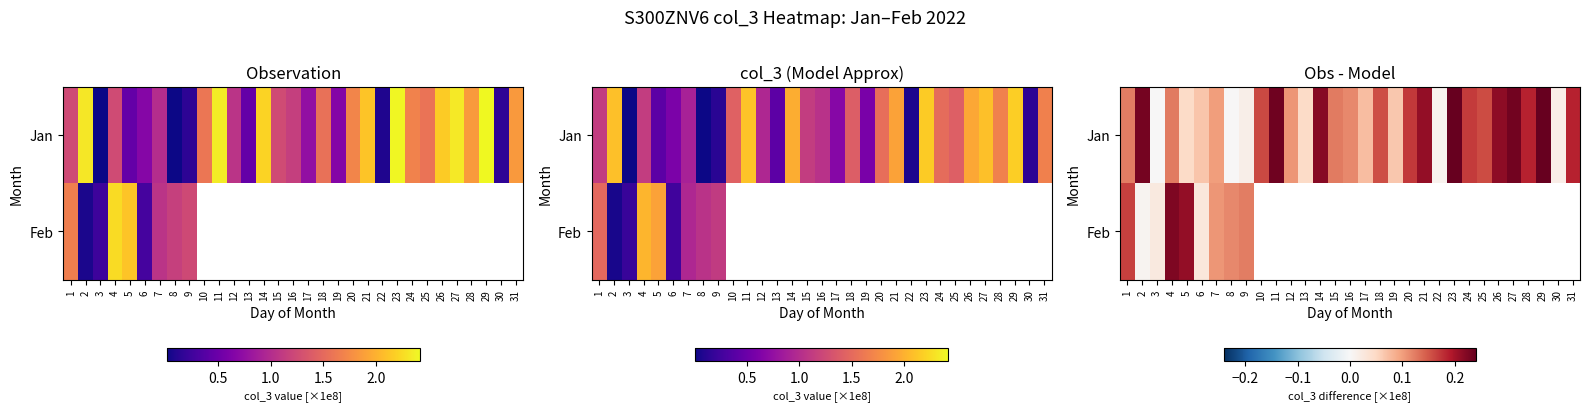

How many categories are shown in the chart?

31